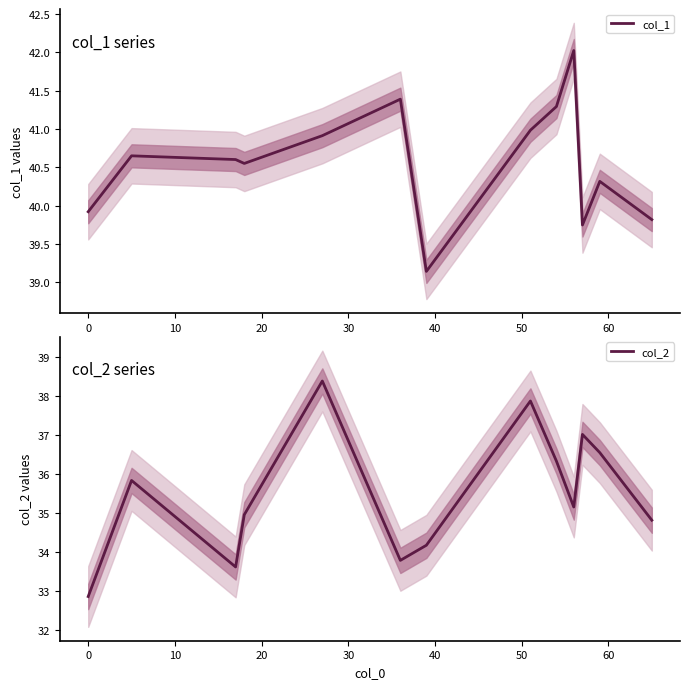

What is the maximum value for col_1?

42.0